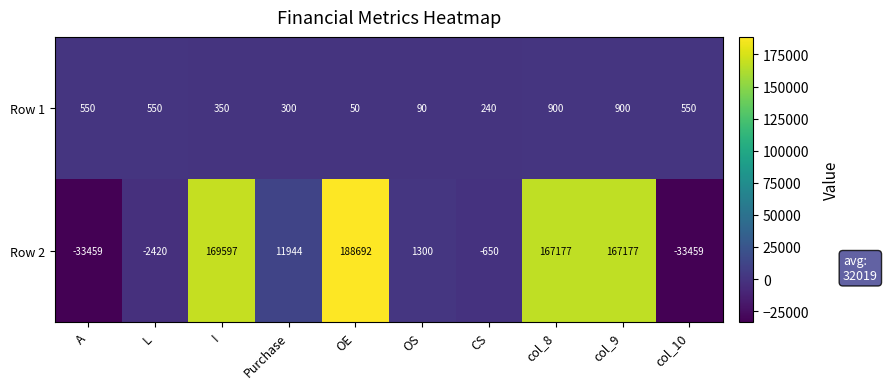

What is the average value of the Row 2 series?

63590